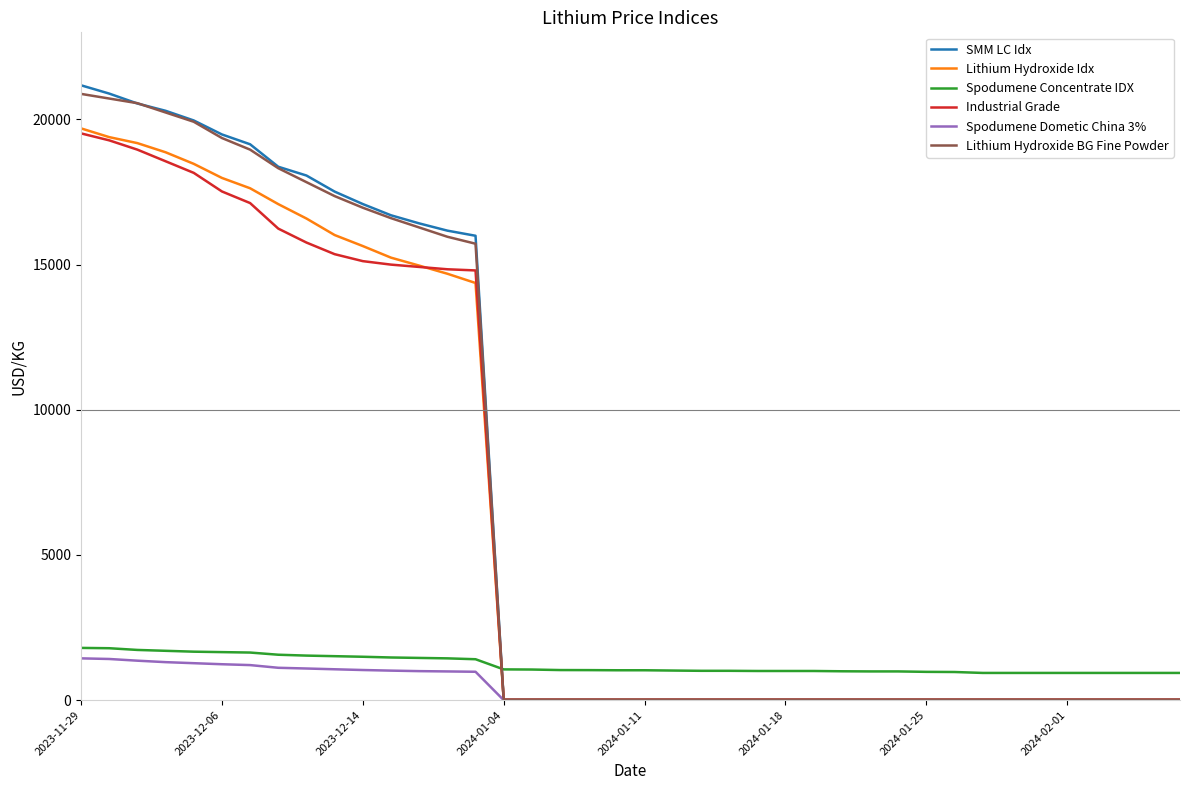

What is the maximum value for Spodumene Dometic China 3%?

1440.0